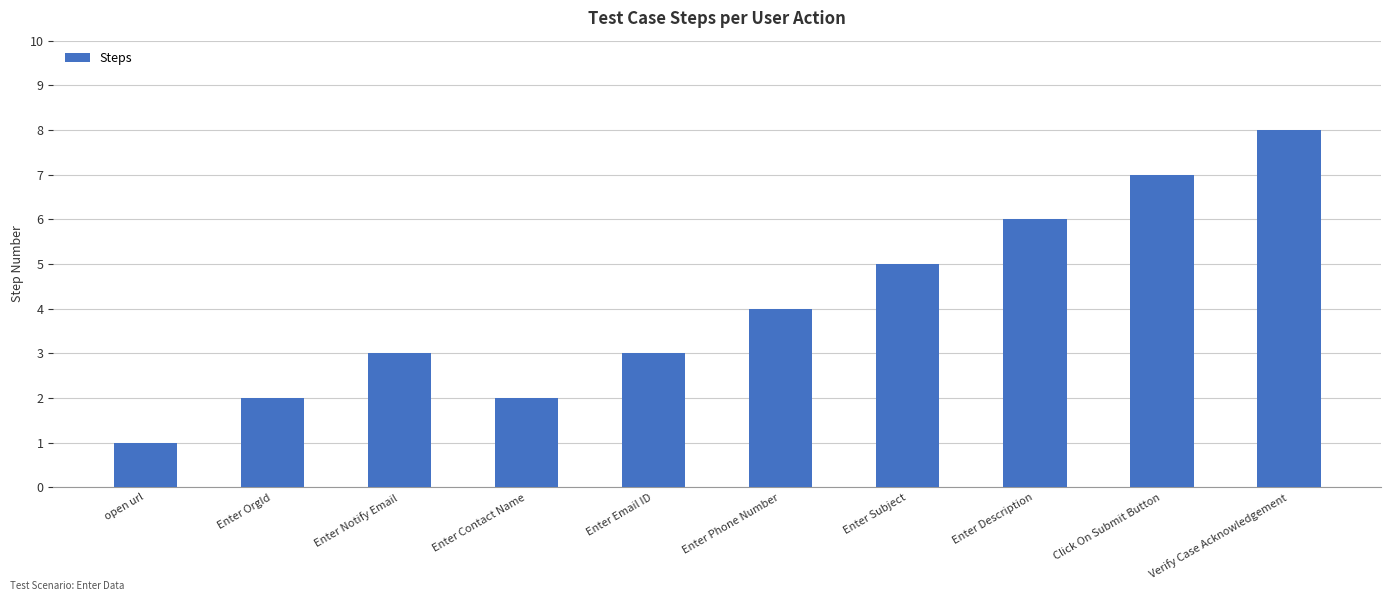

Count the values in the range 2 to 6.

7